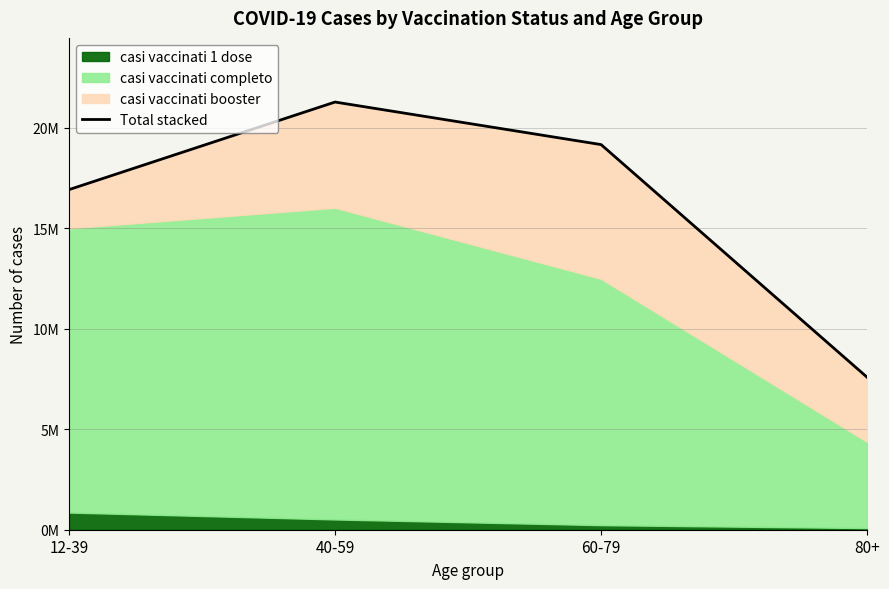

True or false: there are more than 2 points higher than both neighbors.

False